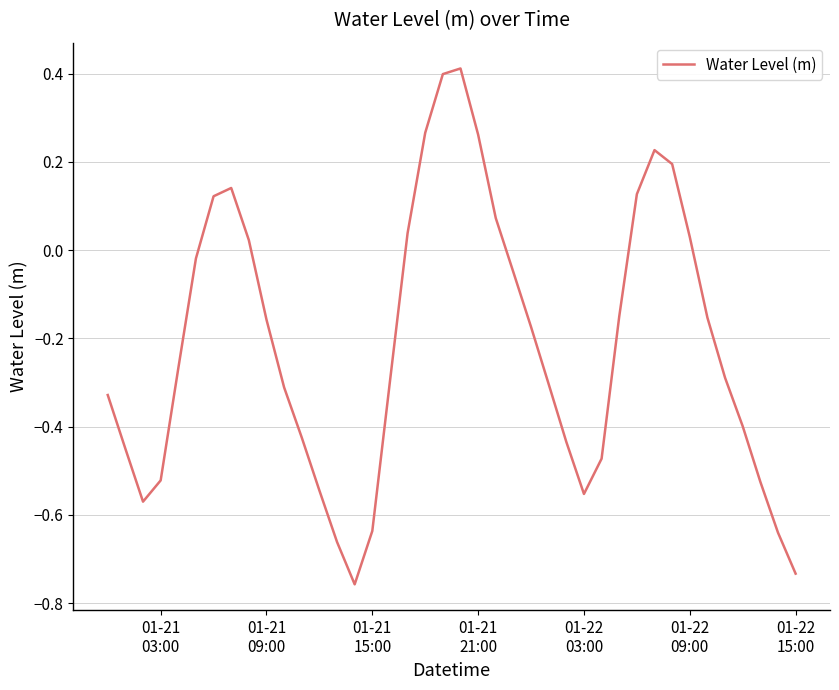

How many values are above zero?

13